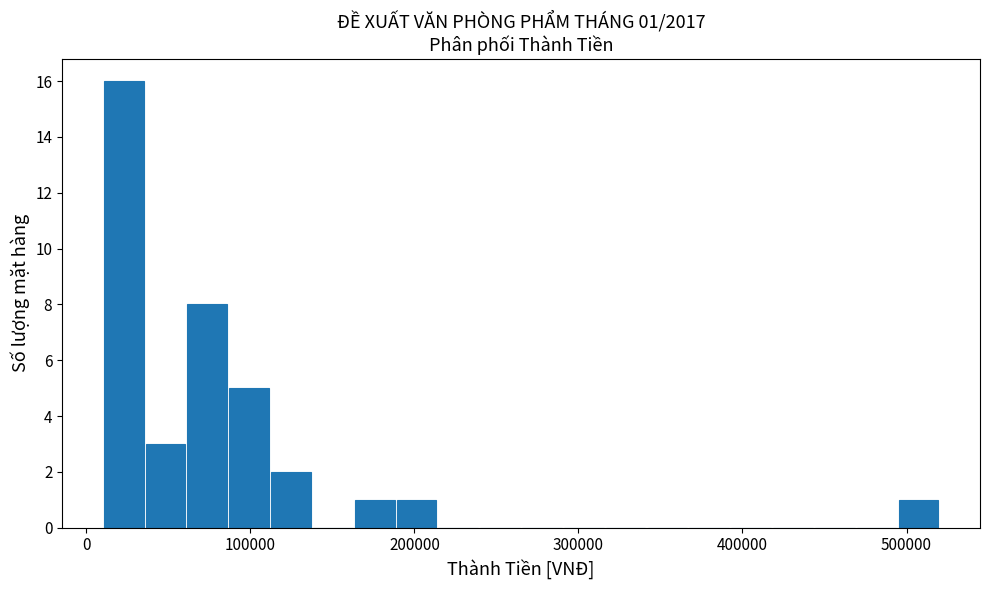

Around what value on the x-axis is the tallest bar? Give the approximate position of its centre, as read against the axis.

20000